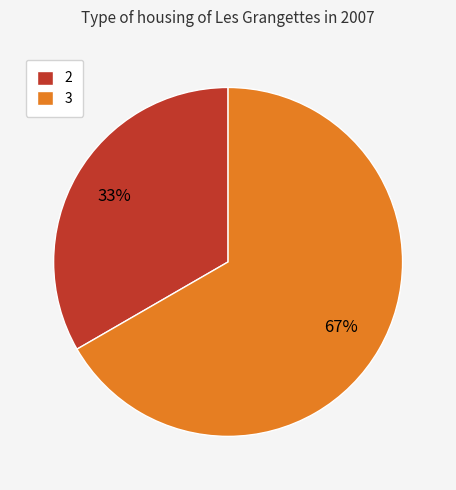

Which slice represents more than half of the pie?

3